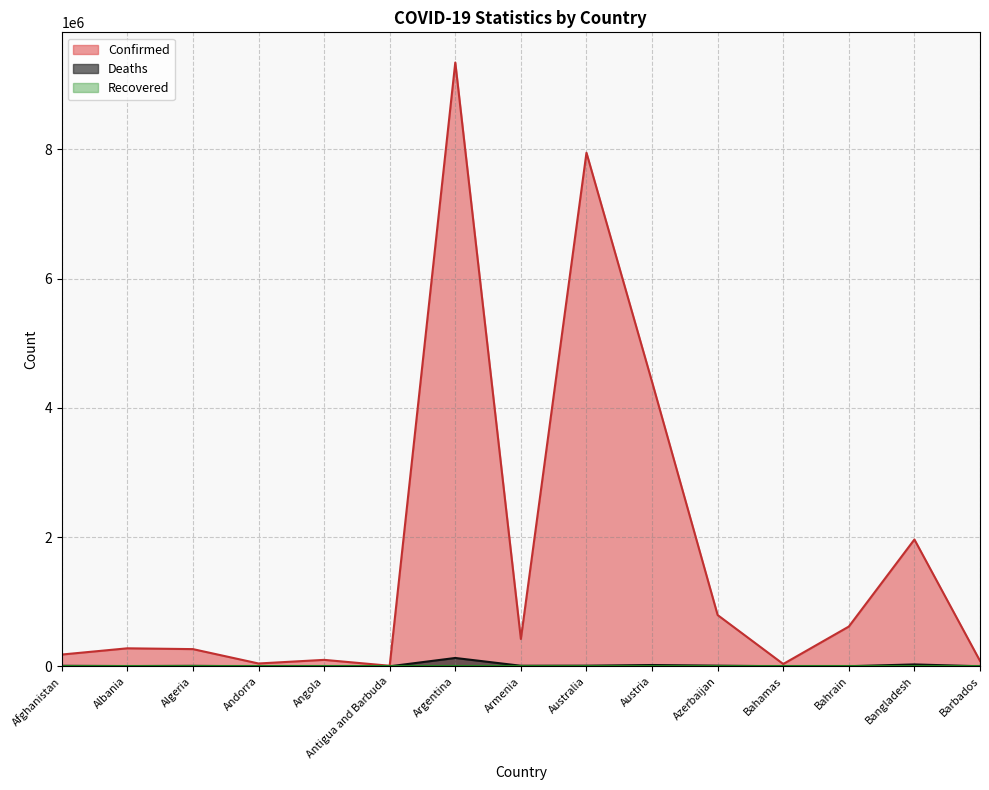

Reading left to right, what are all the values shown in this chart?

Confirmed: Afghanistan=182033	Albania=278504	Algeria=266025	Andorra=43774	Angola=99761	Antigua and Barbuda=8590	Argentina=9341492	Armenia=423104	Australia=7945974	Austria=4400566	Azerbaijan=793106	Bahamas=35755	Bahrain=615125	Bangladesh=1962213	Barbados=83524
Deaths: Afghanistan=7717	Albania=3497	Algeria=6875	Andorra=153	Angola=1900	Antigua and Barbuda=141	Argentina=129016	Armenia=8629	Australia=9602	Austria=20015	Azerbaijan=9717	Bahamas=816	Bahrain=1492	Bangladesh=29135	Barbados=473